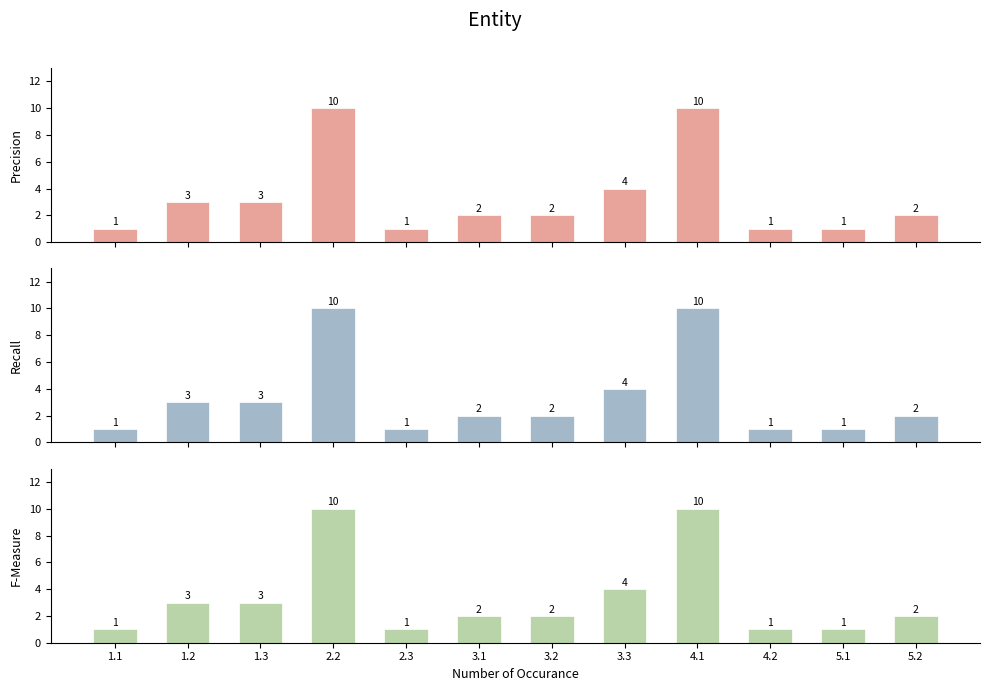

What is the difference between the maximum and second lowest values in the F-Measure series?

9